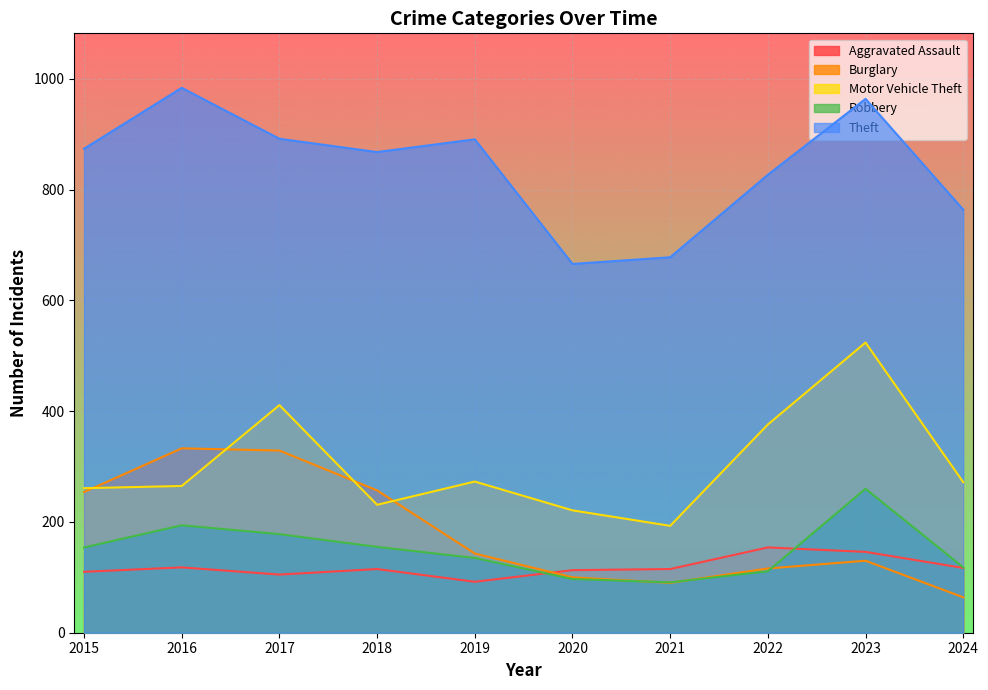

Is the value of Aggravated Assault at 2019 greater than the value of Robbery at 2017?

No